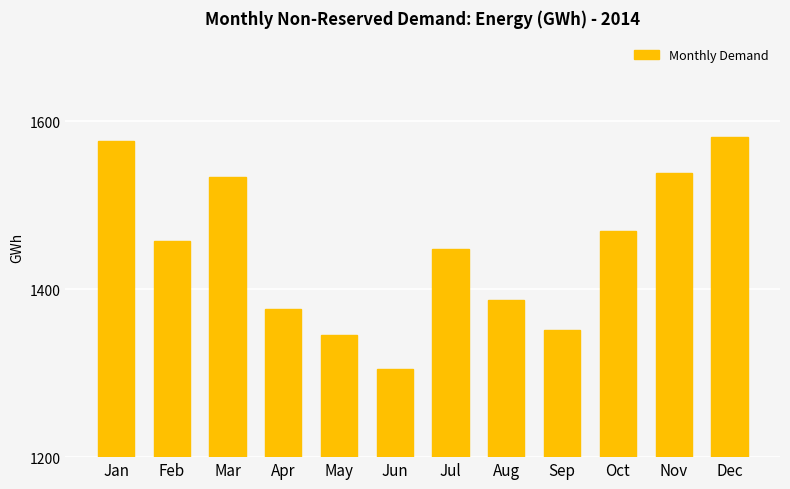

Reading left to right, list all the values displayed in this chart.

1577	1457	1534	1377	1345	1305	1448	1387	1351	1469	1538	1581